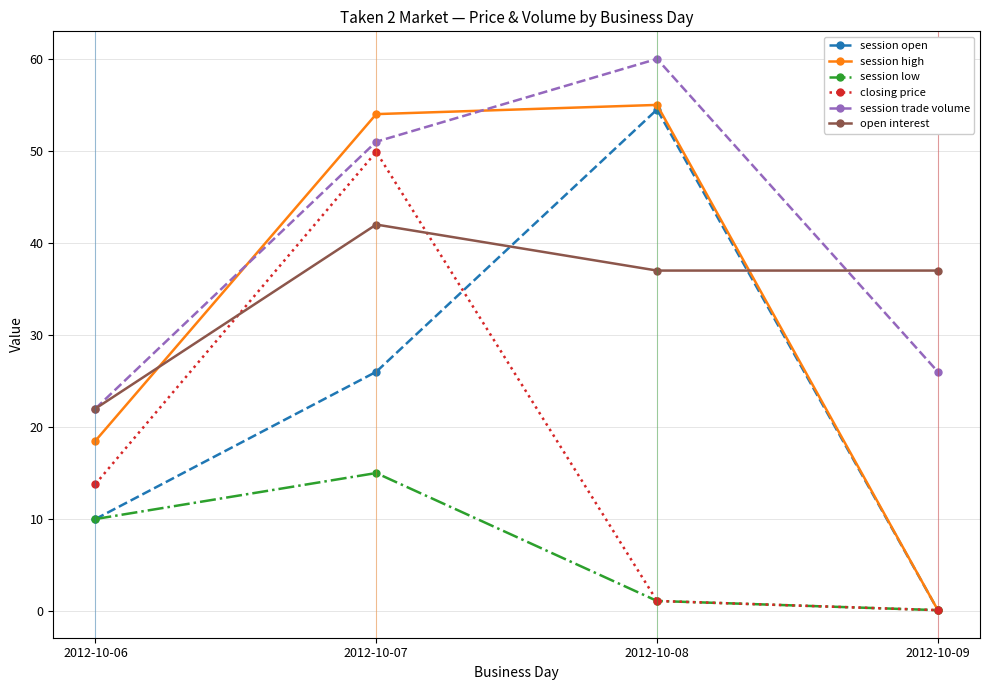

List the labels in order of session trade volume value, largest first.

2012-10-08, 2012-10-07, 2012-10-09, 2012-10-06